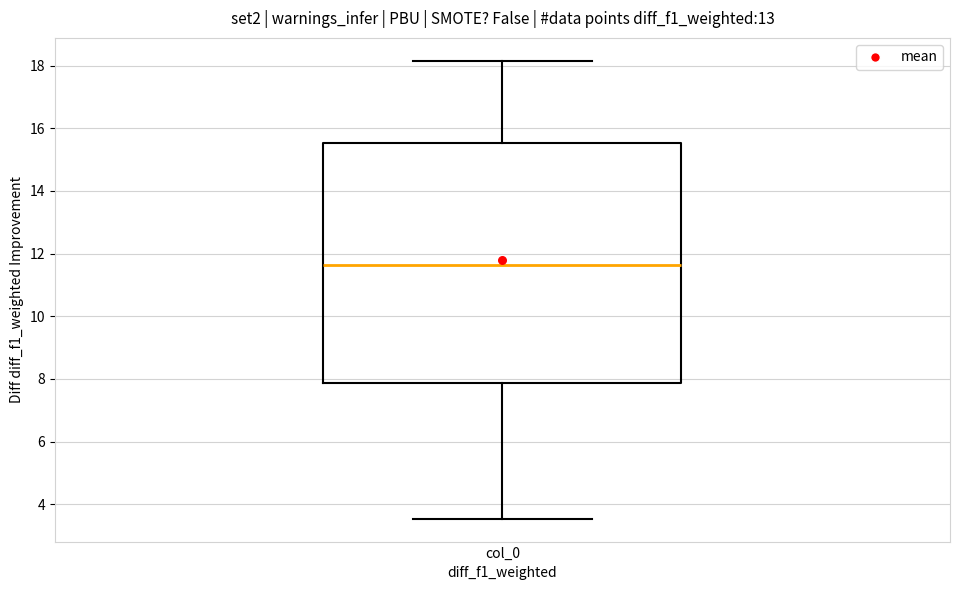

Transcribe this box plot: give where the median line is, the range the box spans, and where the two whiskers end, as read against the y-axis. The values are not printed on the chart, so give them approximately, as read against the axis.

median 11.6, box 7.8 to 15.6, whiskers 3.6 to 18.2